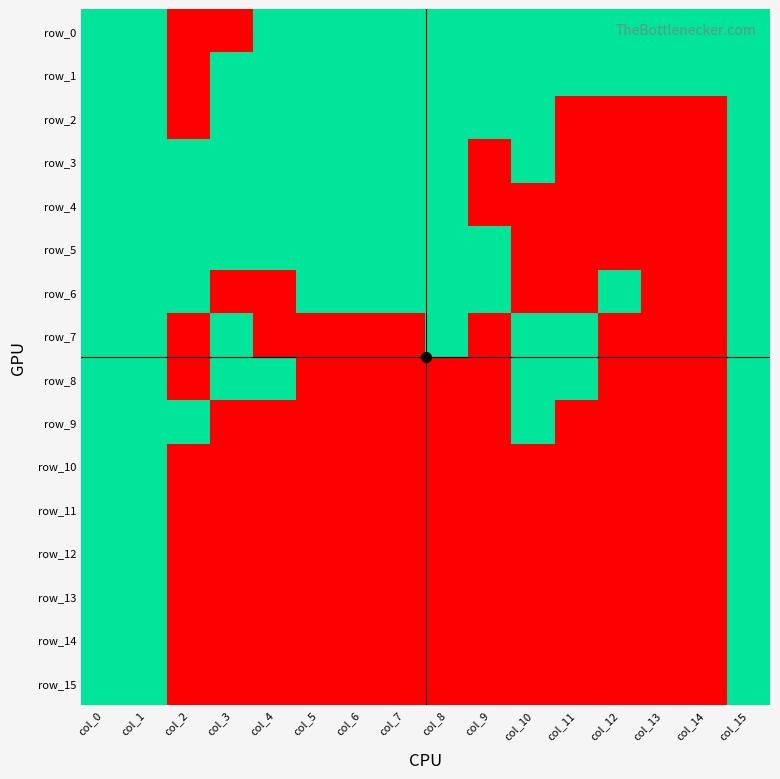

Which series has the widest spread of values?

row_0